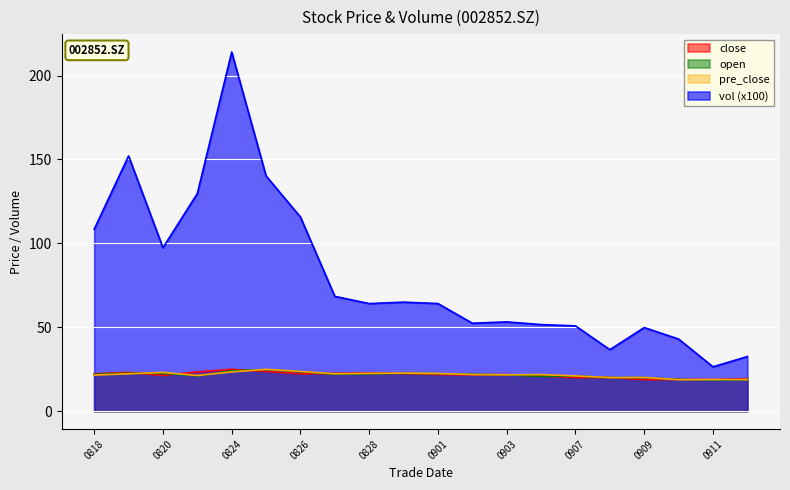

What is the difference between the maximum and minimum values in the vol_scaled series?

187.6